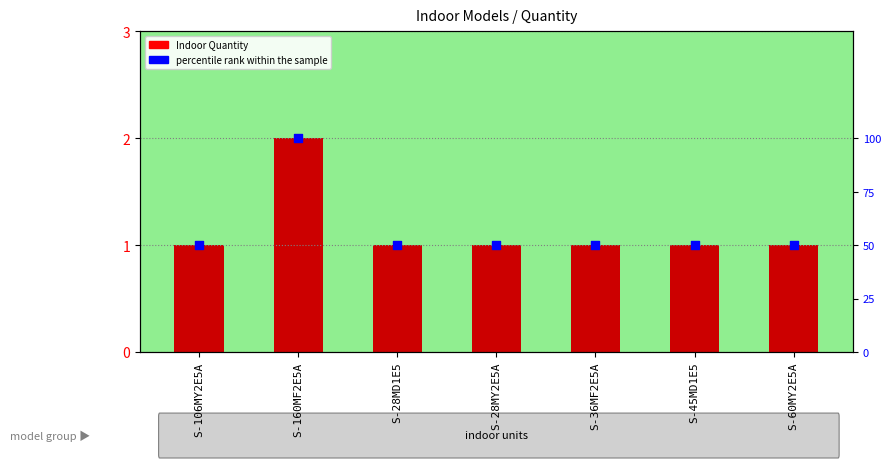

What are all the series names shown in the legend?

Indoor Quantity, percentile rank within the sample